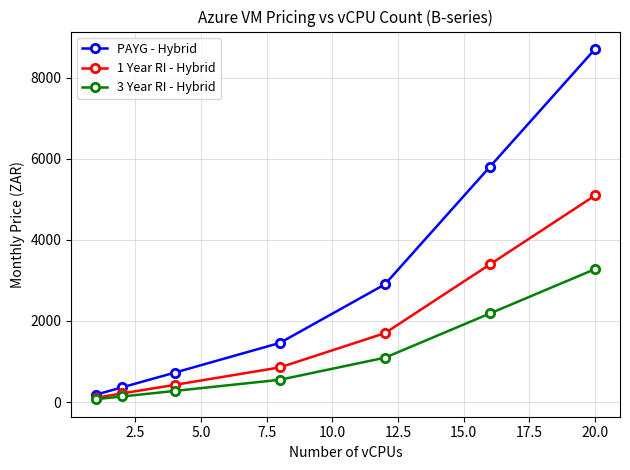

What are all the series names shown in the legend?

PAYG - Hybrid, 1 Year RI - Hybrid, 3 Year RI - Hybrid